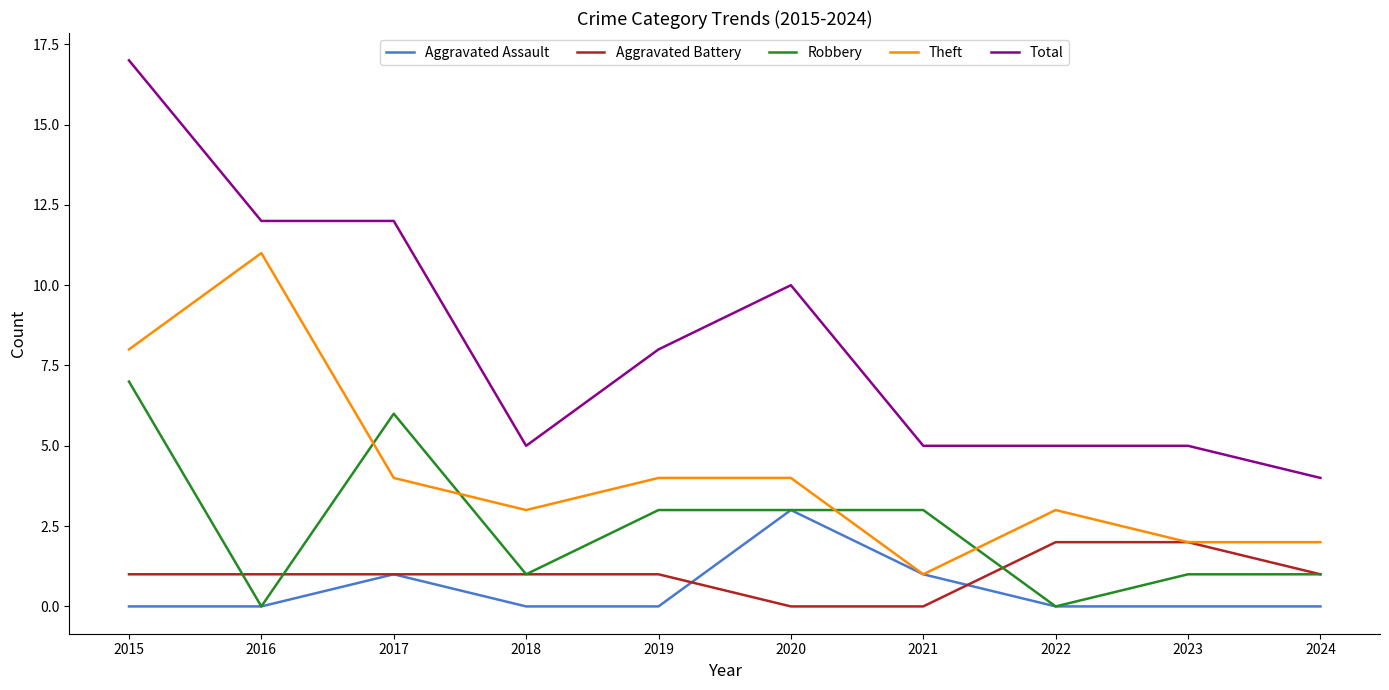

Reading left to right, extract all data points from this chart.

Aggravated Assault: 2015=0	2016=0	2017=1	2018=0	2019=0	2020=3	2021=1	2022=0	2023=0	2024=0
Aggravated Battery: 2015=1	2016=1	2017=1	2018=1	2019=1	2020=0	2021=0	2022=2	2023=2	2024=1
Robbery: 2015=7	2016=0	2017=6	2018=1	2019=3	2020=3	2021=3	2022=0	2023=1	2024=1
Theft: 2015=8	2016=11	2017=4	2018=3	2019=4	2020=4	2021=1	2022=3	2023=2	2024=2
Total: 2015=17	2016=12	2017=12	2018=5	2019=8	2020=10	2021=5	2022=5	2023=5	2024=4